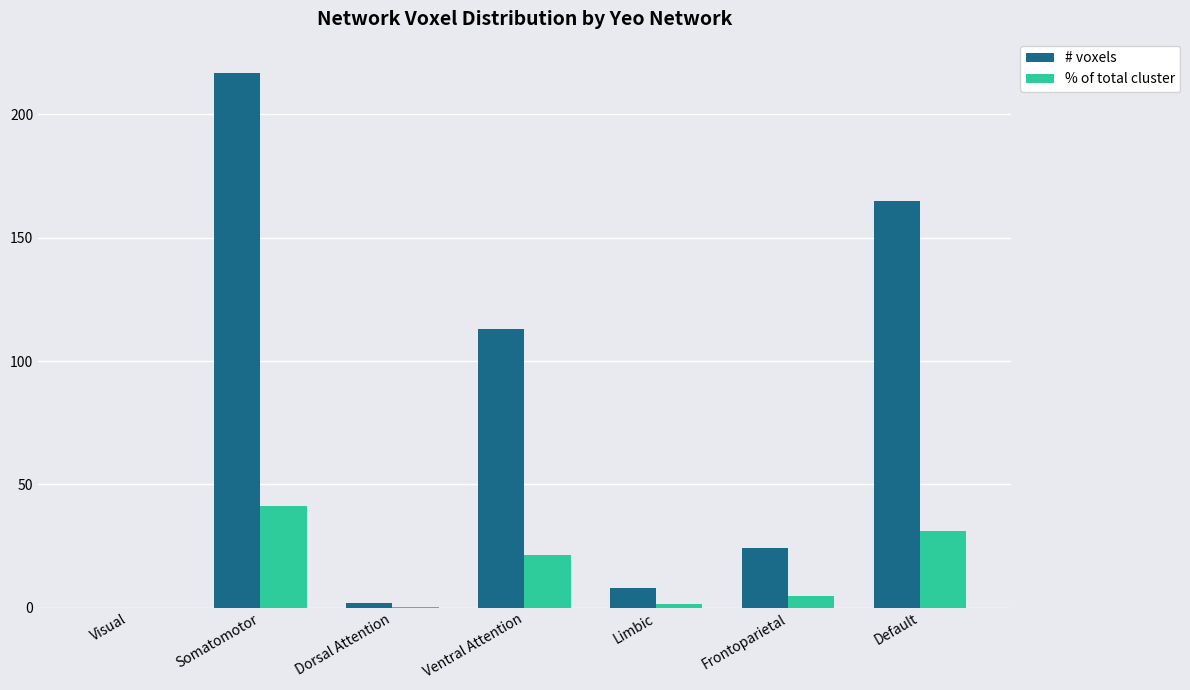

Which series changed the most between Limbic and Frontoparietal?

# voxels